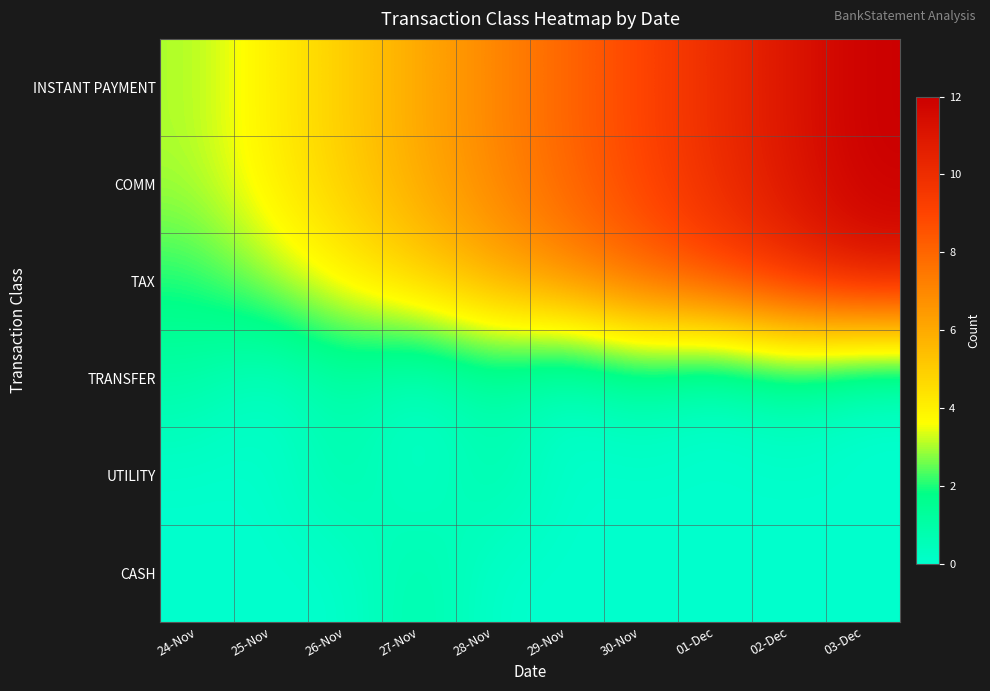

How many series are shown in this chart?

6